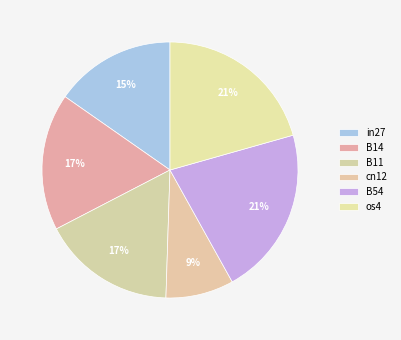

How many segments does this pie chart have?

6